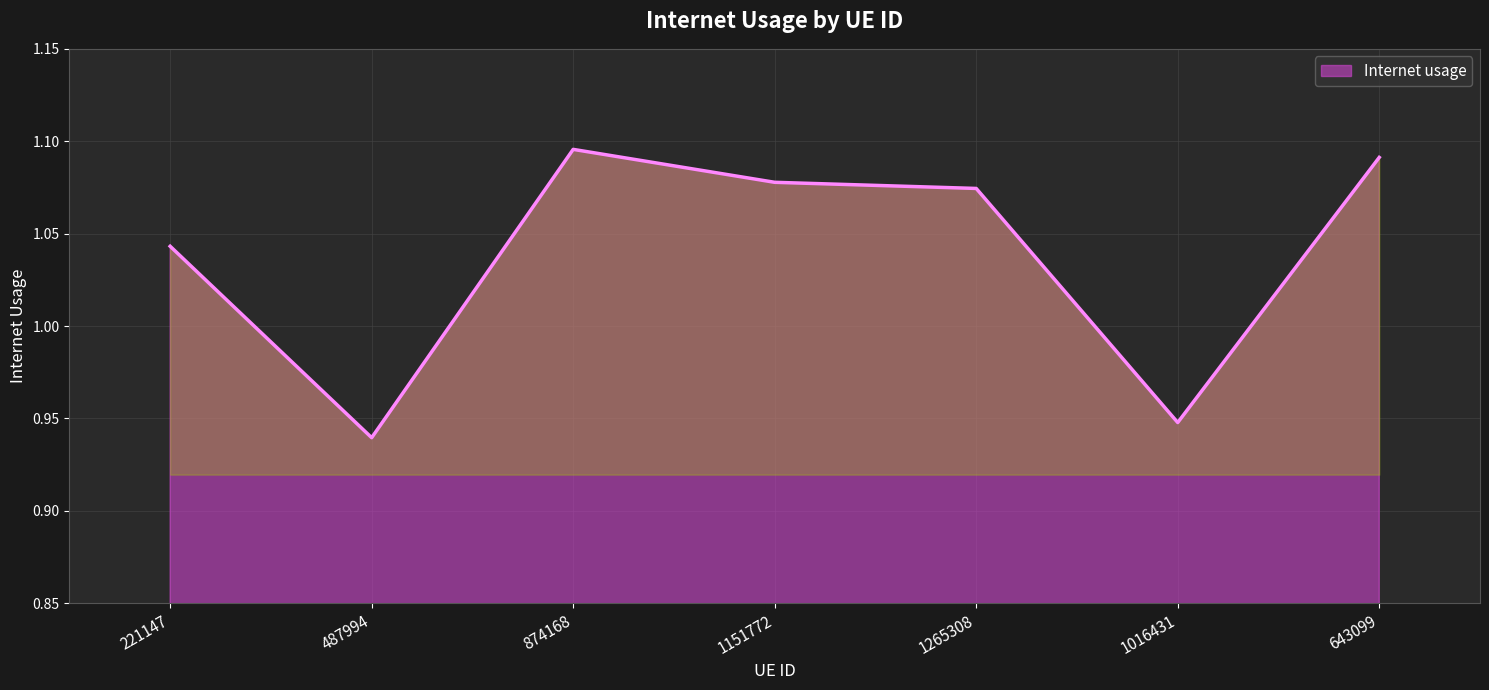

True or false: the data has more than 1 interior local peaks.

False